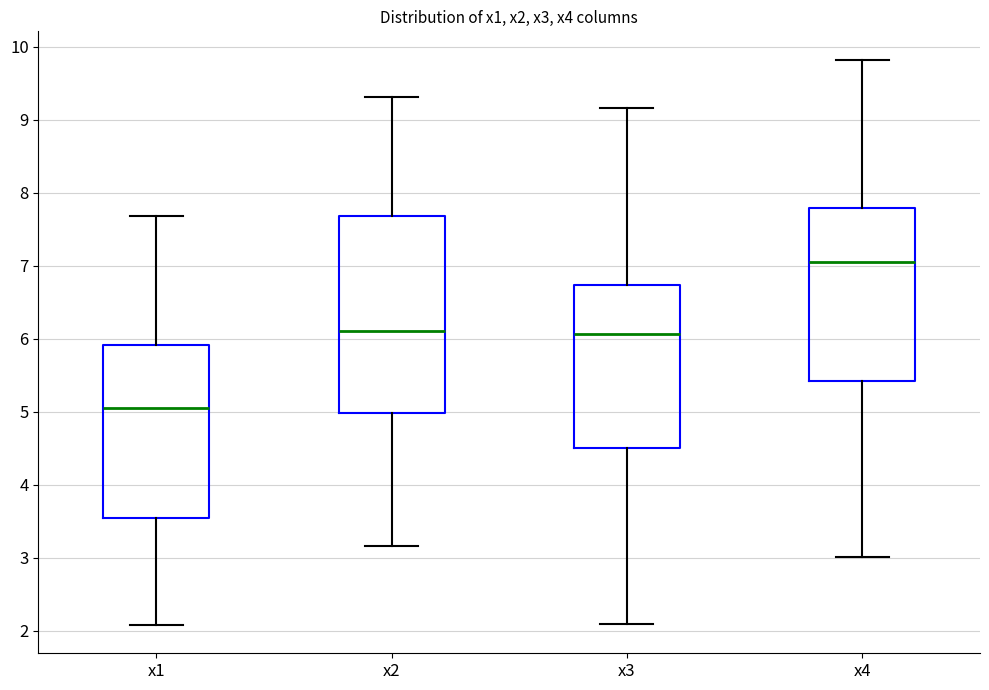

Reading left to right, transcribe this box plot: for each box, give where its median line is, the range the box spans, and where its two whiskers end, as read against the y-axis. The values are not printed on the chart, so give them approximately, as read against the axis.

x1: median 5.1, box 3.5 to 5.9, whiskers 2.1 to 7.7
x2: median 6.1, box 5.0 to 7.7, whiskers 3.2 to 9.3
x3: median 6.1, box 4.5 to 6.7, whiskers 2.1 to 9.2
x4: median 7.0, box 5.4 to 7.8, whiskers 3.0 to 9.8